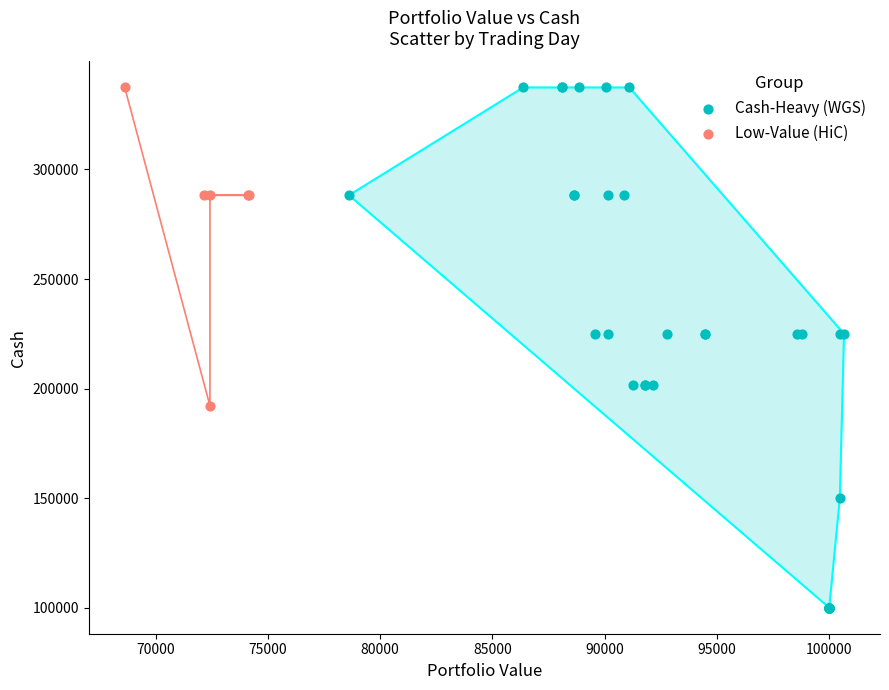

Which series reaches the minimum Y coordinate?

Cash-Heavy (WGS)